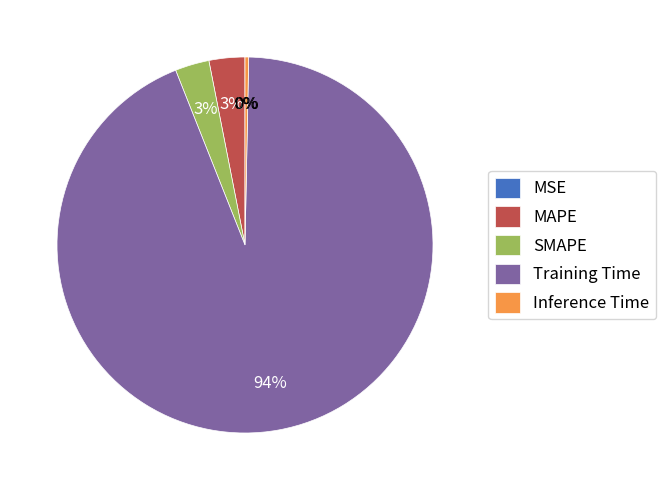

Between MAPE and Inference Time, which is larger?

MAPE